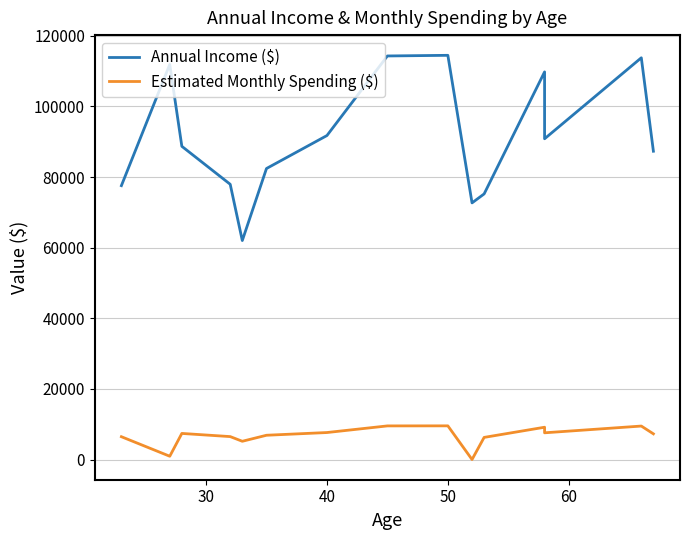

What is the value of the Estimated Monthly Spending ($) point at the 15th from the left?

7277.0